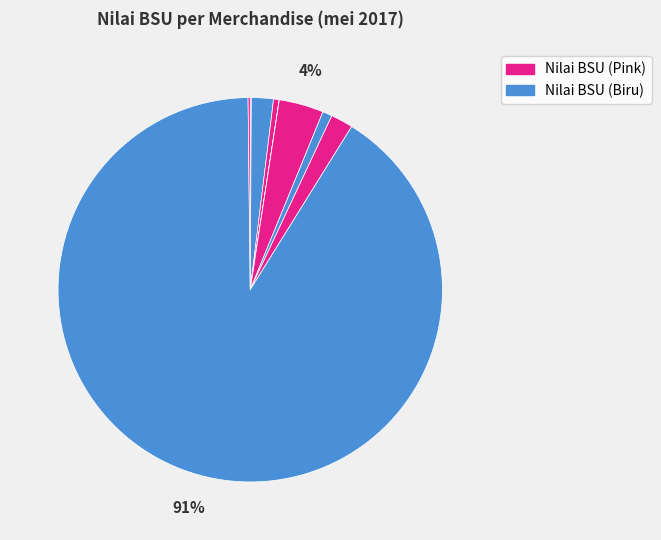

How many slices are in this pie chart?

9